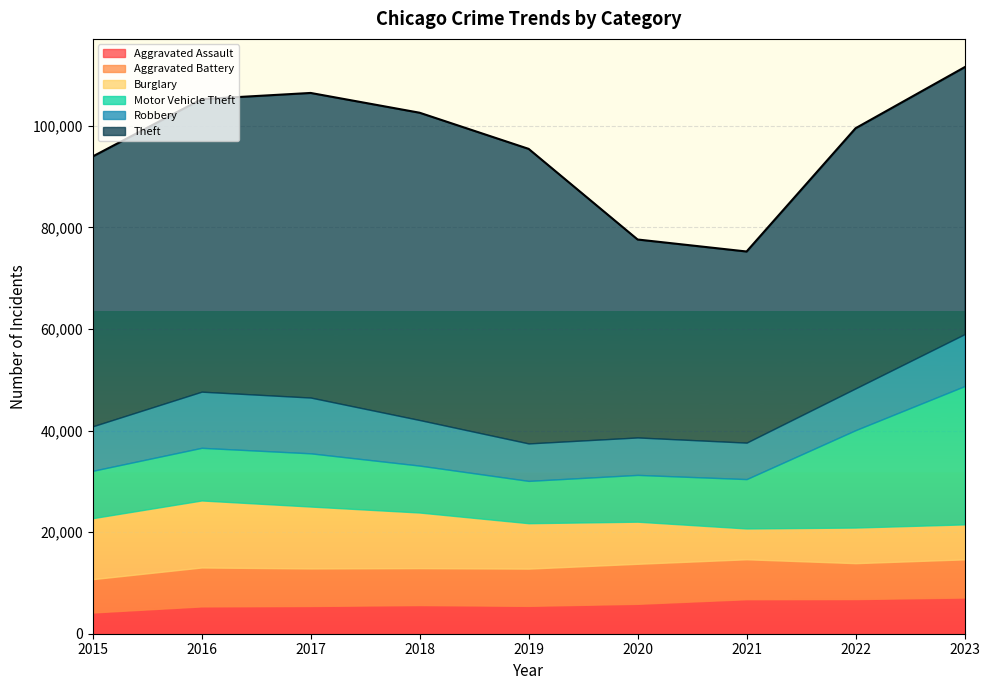

Which series has the largest range (max minus min)?

Theft